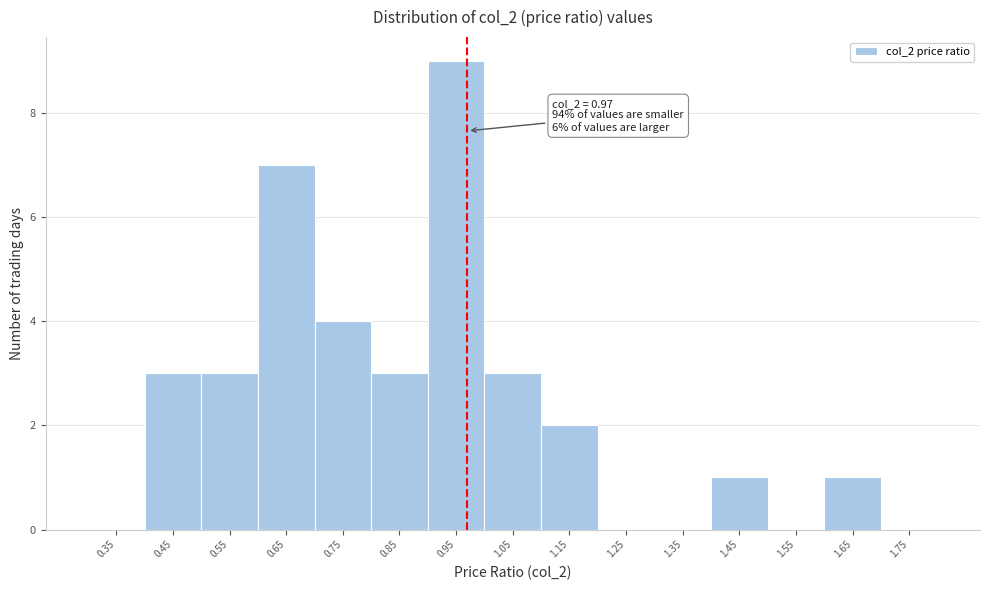

Which range on the x-axis has the tallest bar?

0.9 to 1.0